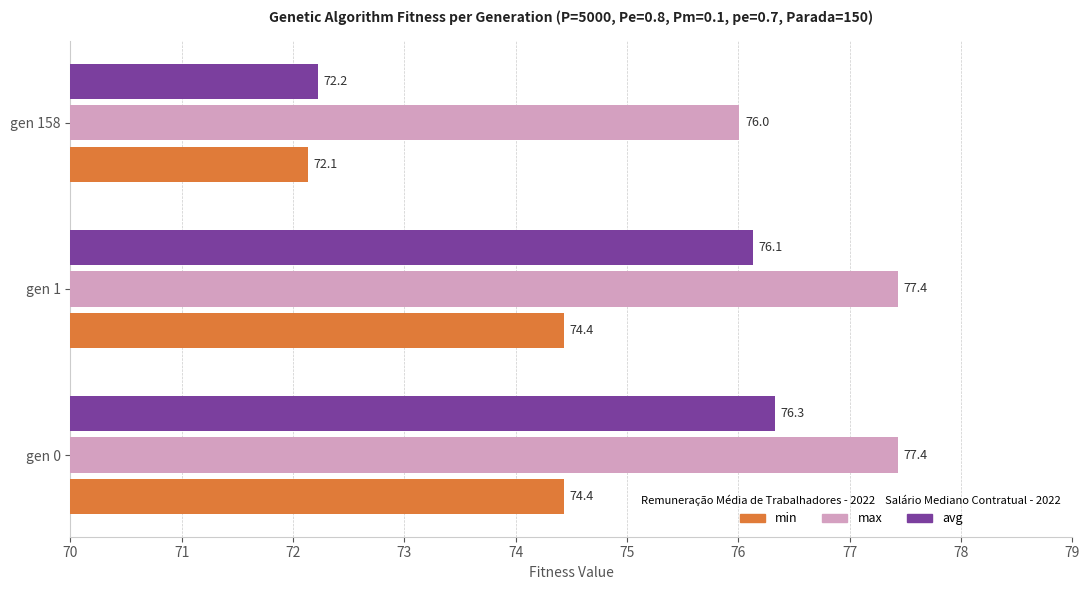

Is it true that avg equals 16.5 at gen 158?

False